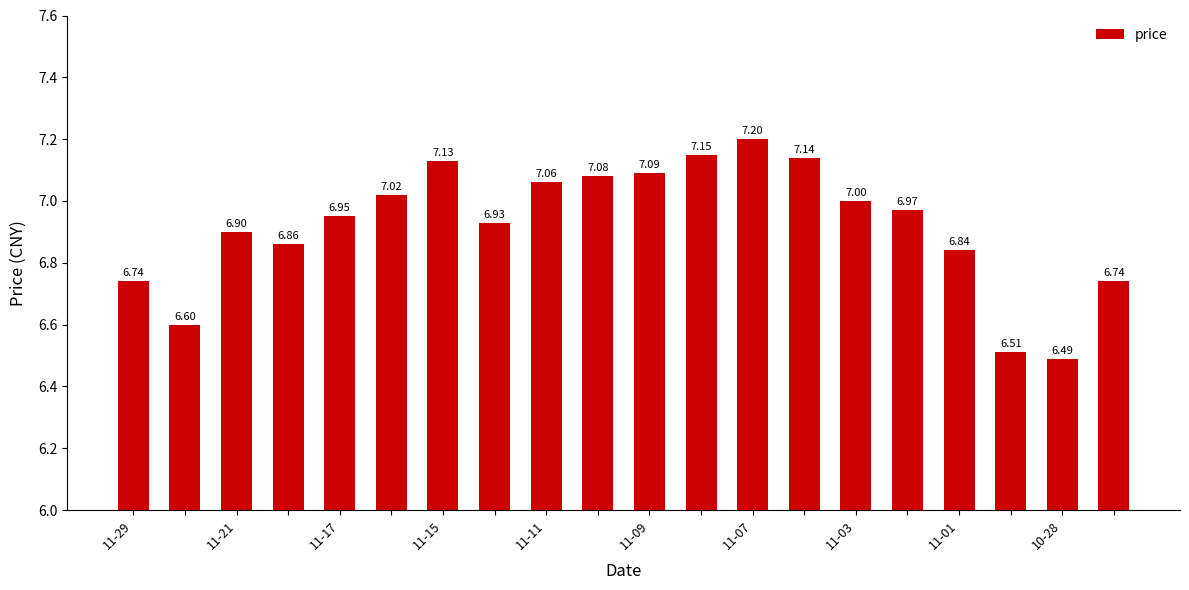

What is the average value?

6.9